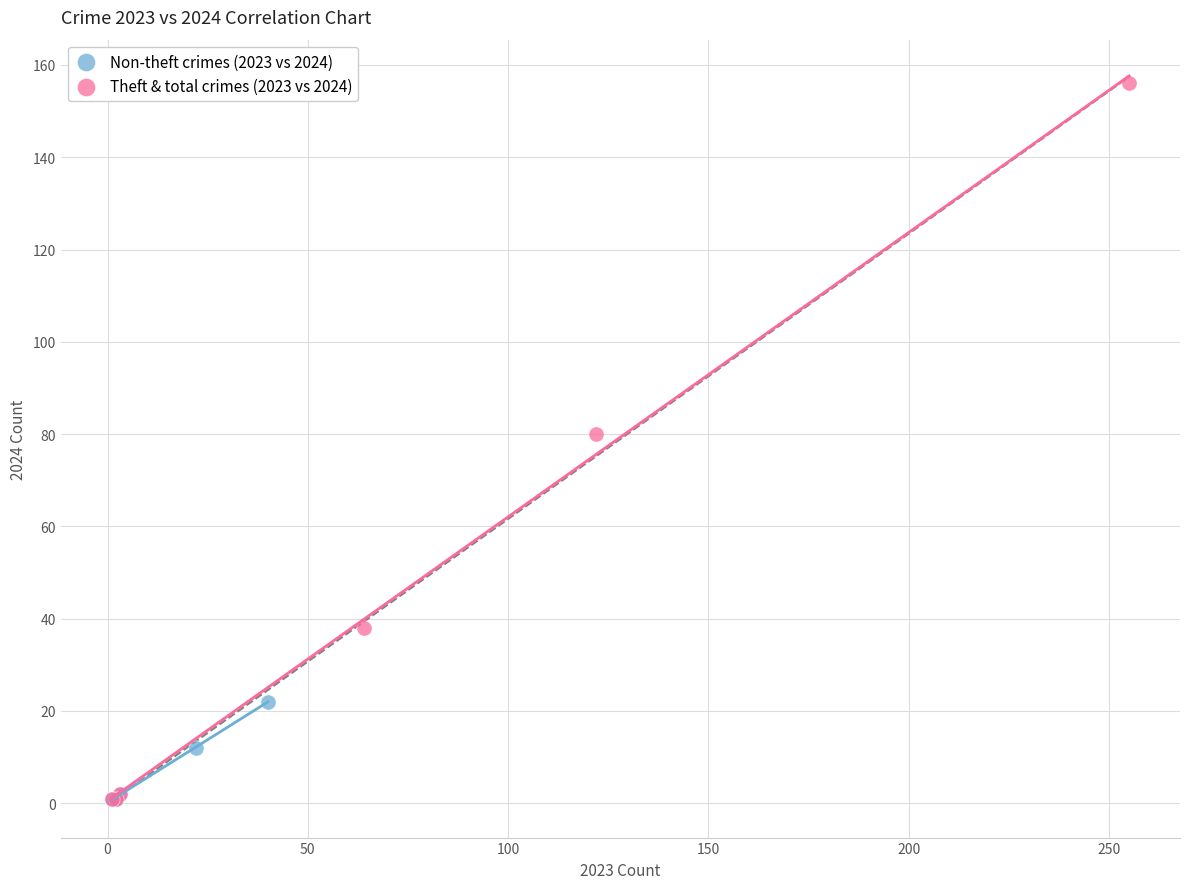

Which series contains the highest Y value?

Theft & total crimes (2023 vs 2024)